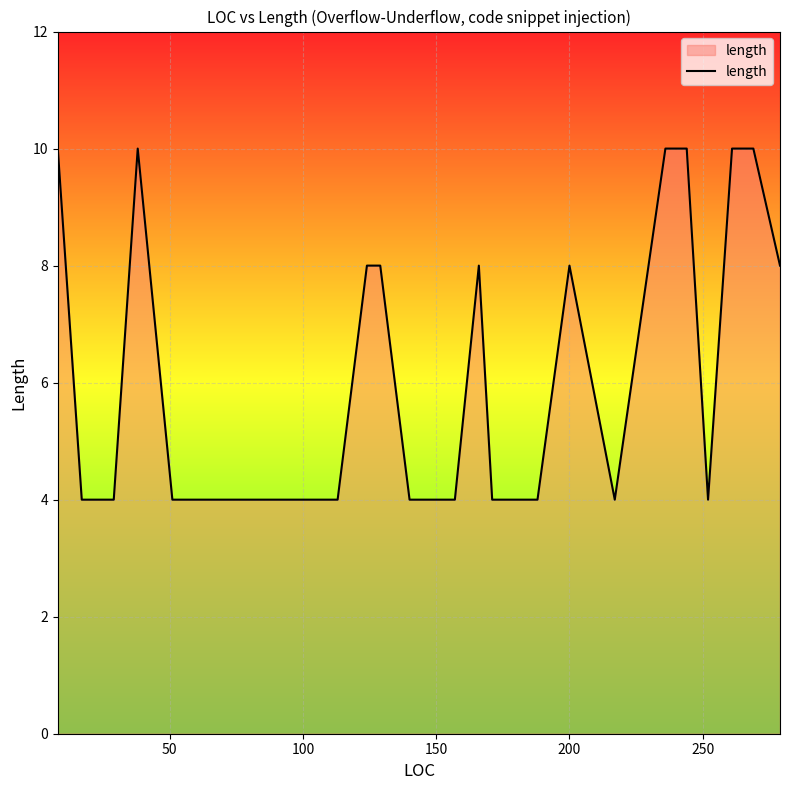

What is the minimum value shown in the chart?

4